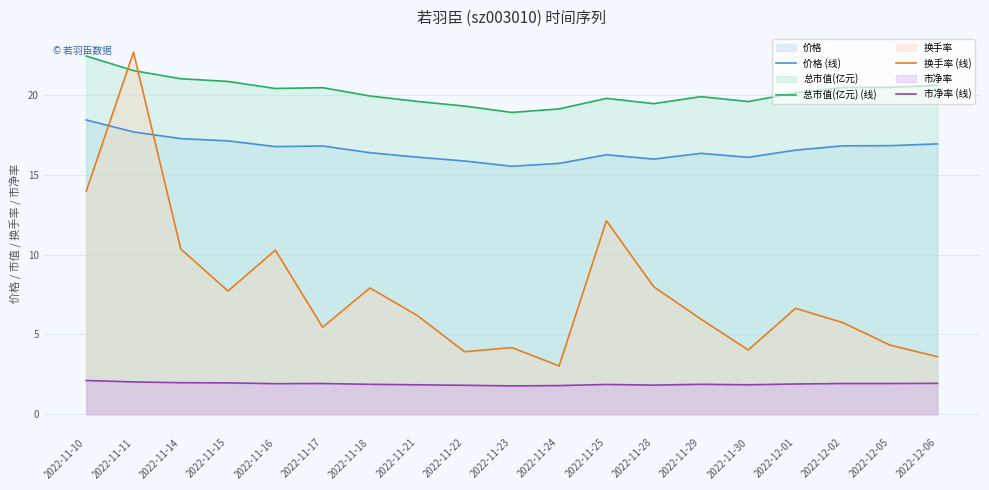

What is the difference between the maximum and minimum values in the 换手率 (线) series?

19.6